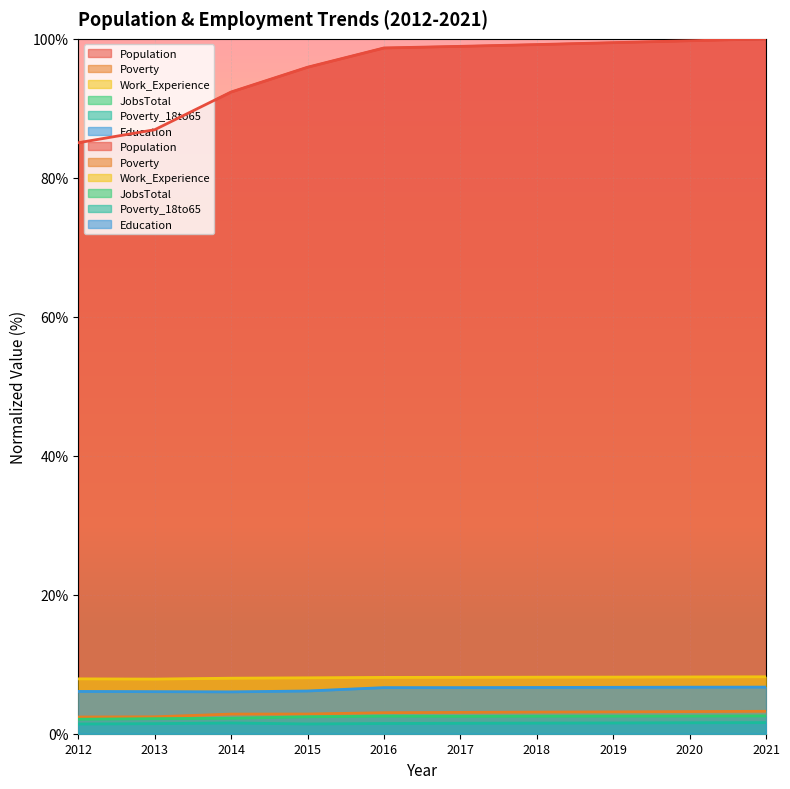

What is the minimum value for Population?

85.0